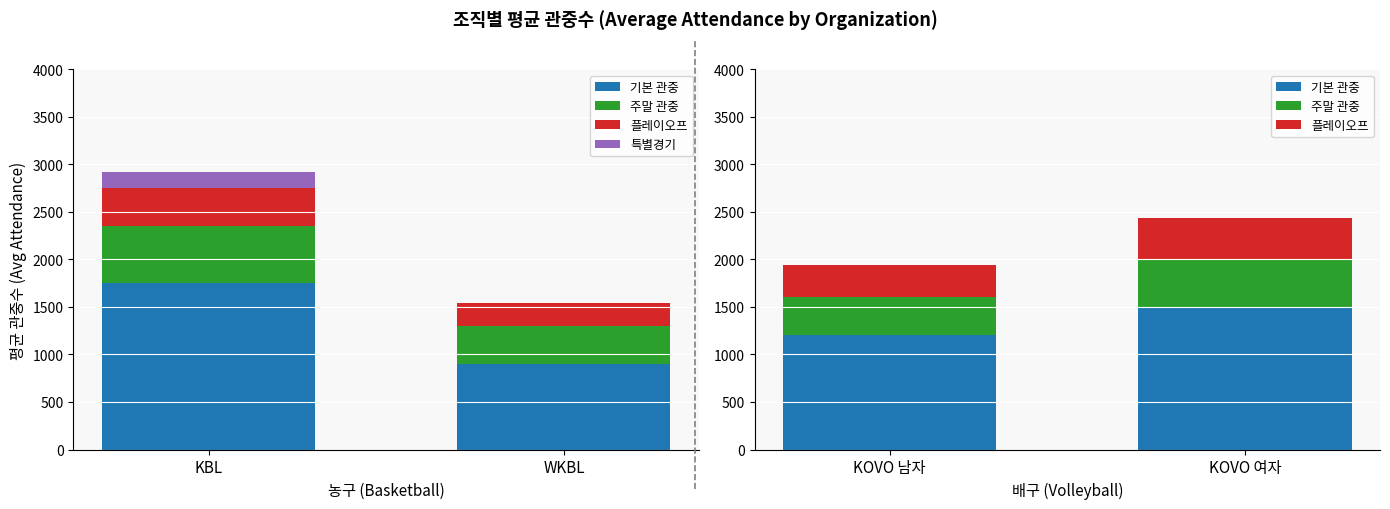

What is the label of the 1st bar from the left?

KOVO 남자